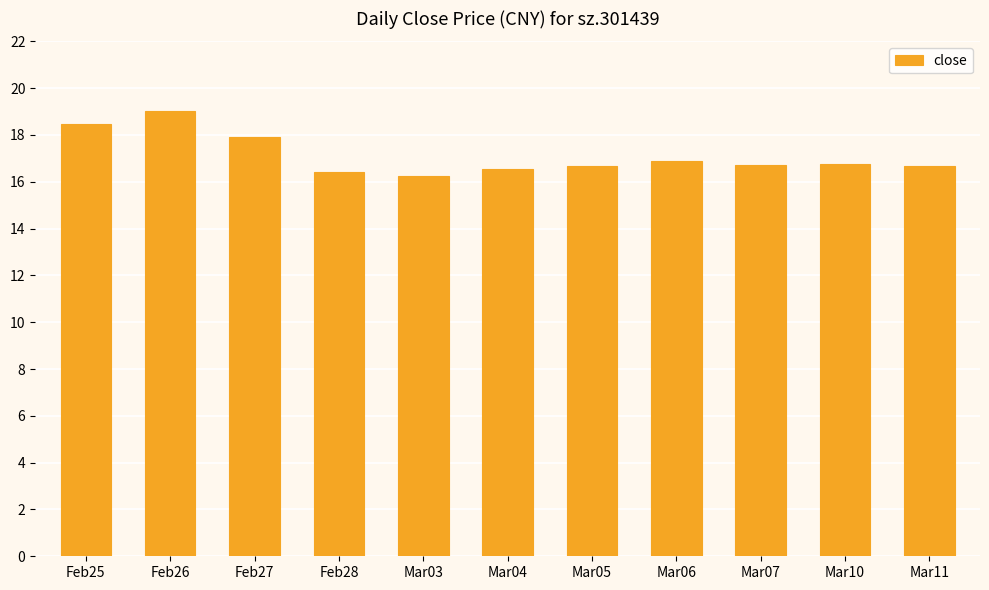

What is the approximate value at Mar10?

16.8